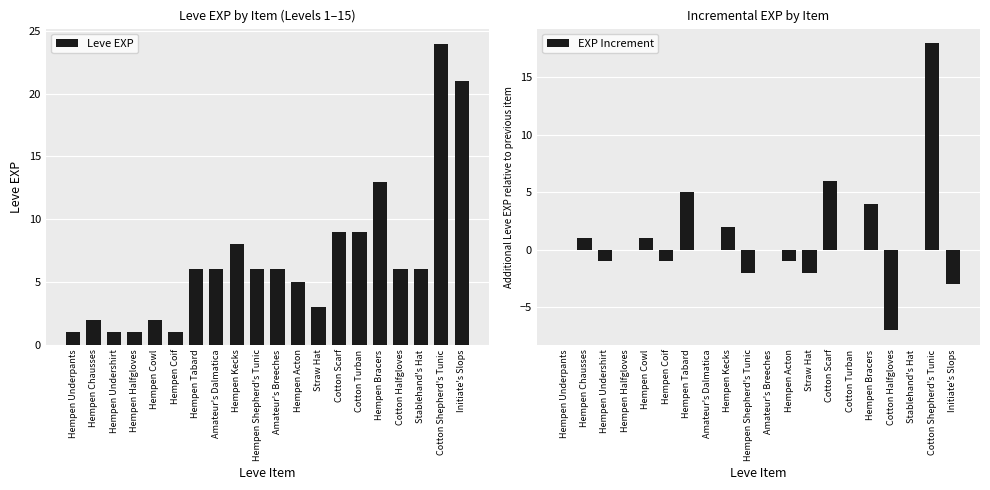

What is the sum of all Leve EXP values?

136